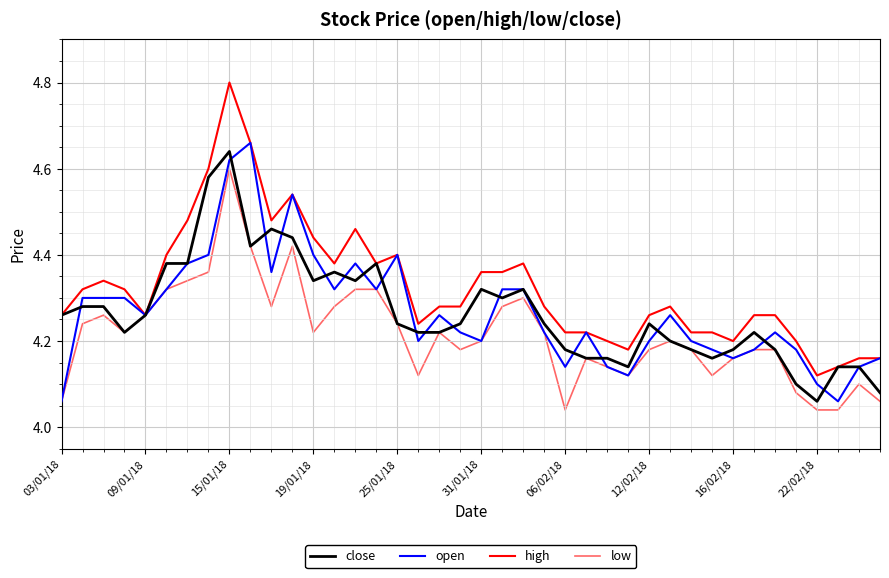

List the series in order of their peak value, highest first.

high, open, close, low